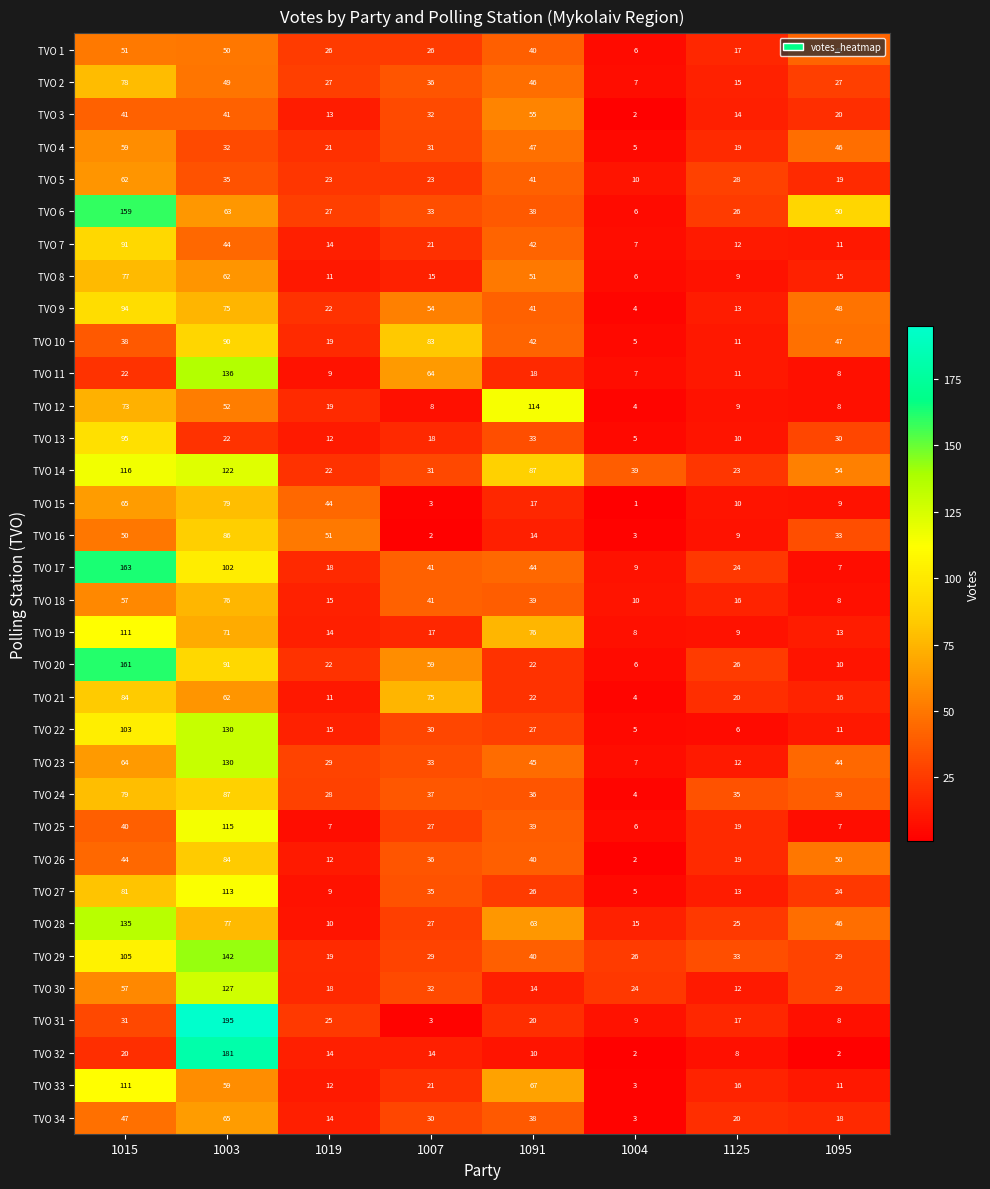

Between 1015 and 1007, which series saw the biggest shift?

TVO 6